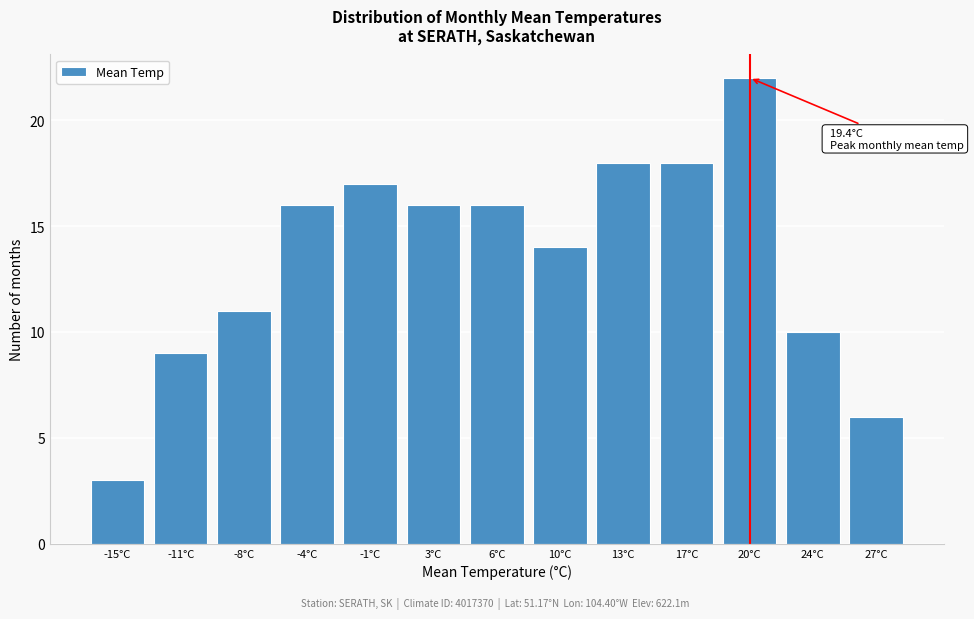

Reading left to right, what are all the values shown in this chart?

3	9	11	16	17	16	16	14	18	18	22	10	6